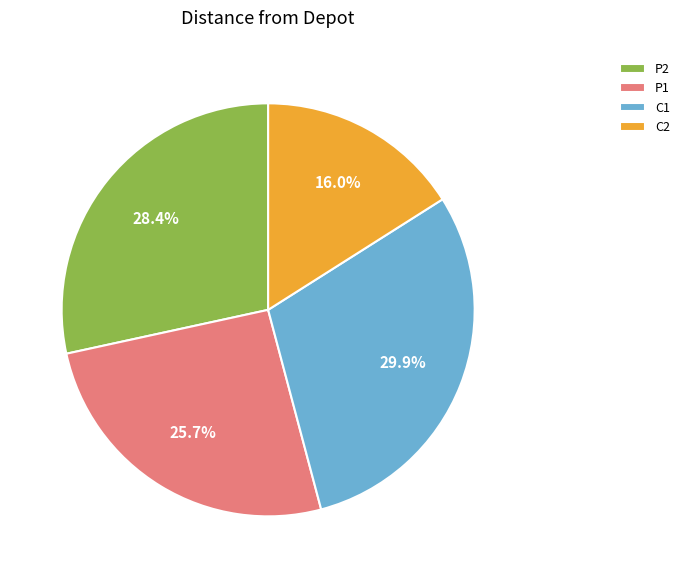

Count the number of slices in the pie.

4